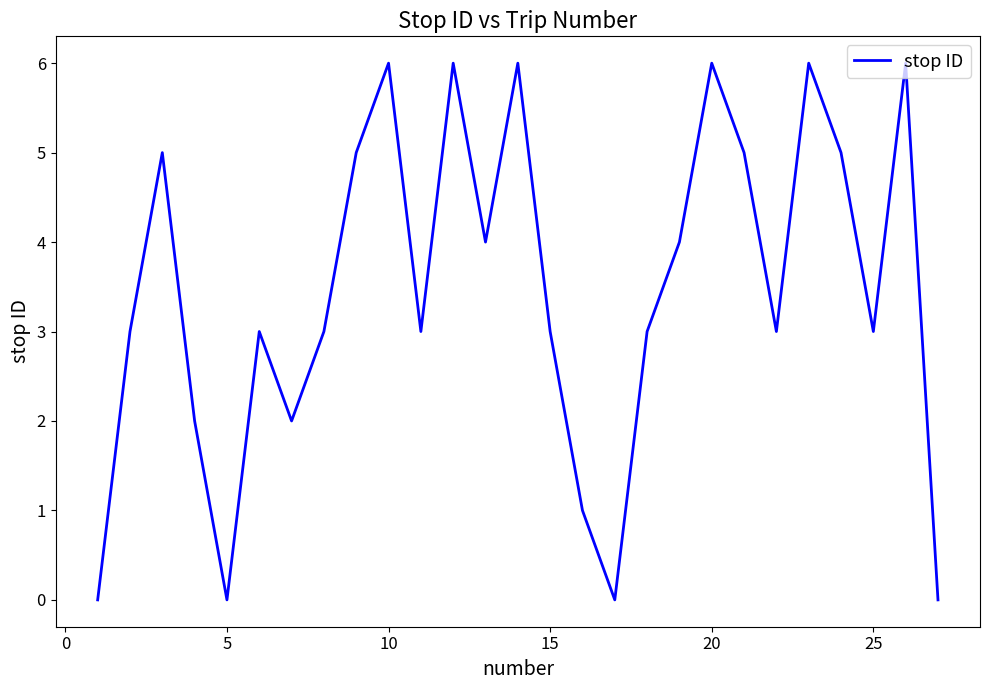

What is the maximum value shown in the chart?

6